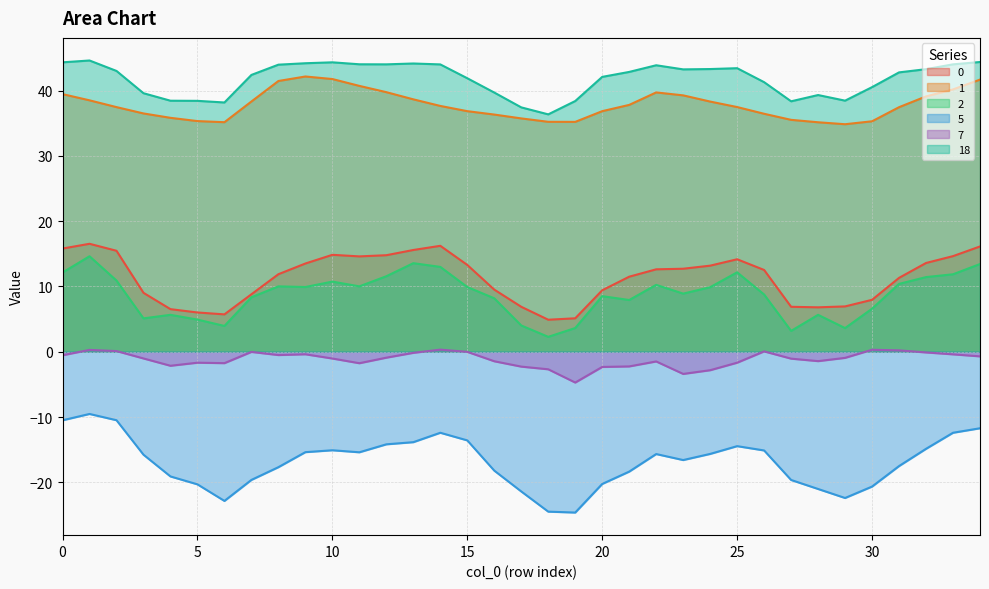

Is it true that 2 equals 8.2 at 16?

True